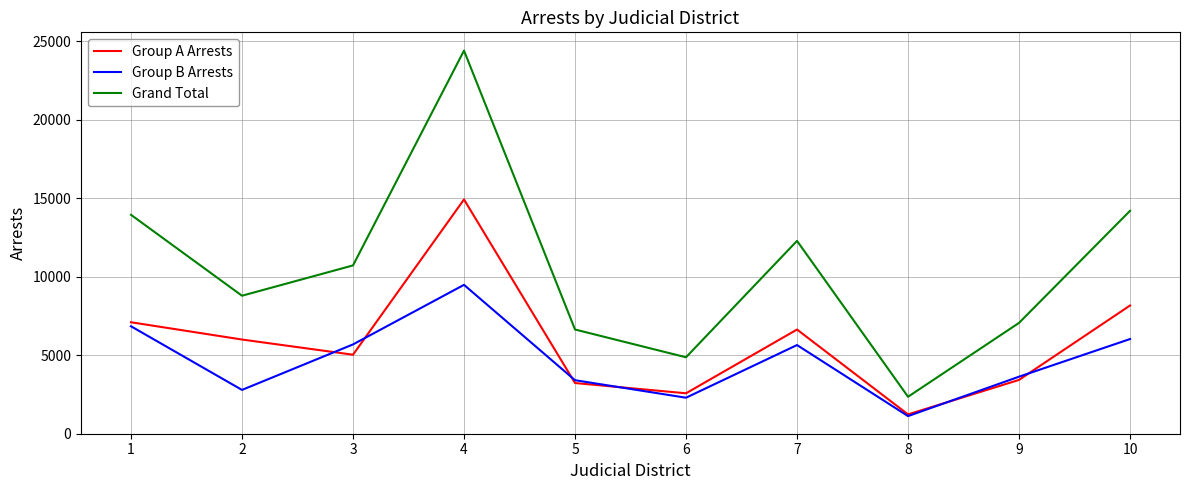

What is the approximate value of Group B Arrests at 7, to the nearest 100?

5700